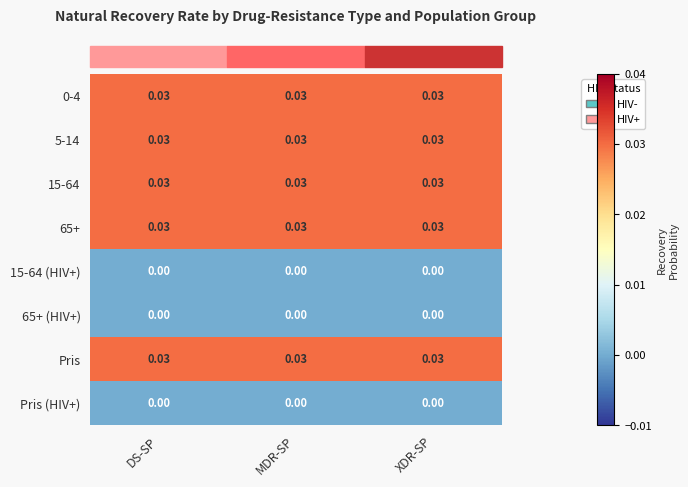

Is the value of Pris at XDR-SP greater than the value of Pris (HIV+) at XDR-SP?

Yes